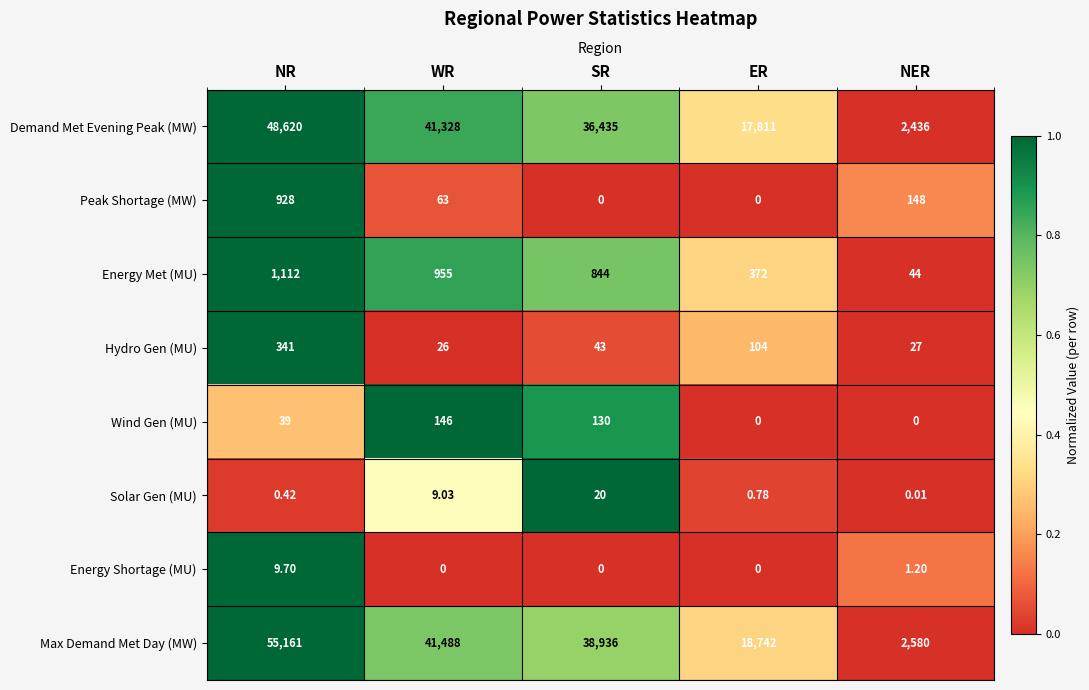

At which label is Demand Met Evening Peak (MW) closest to 25528?

ER